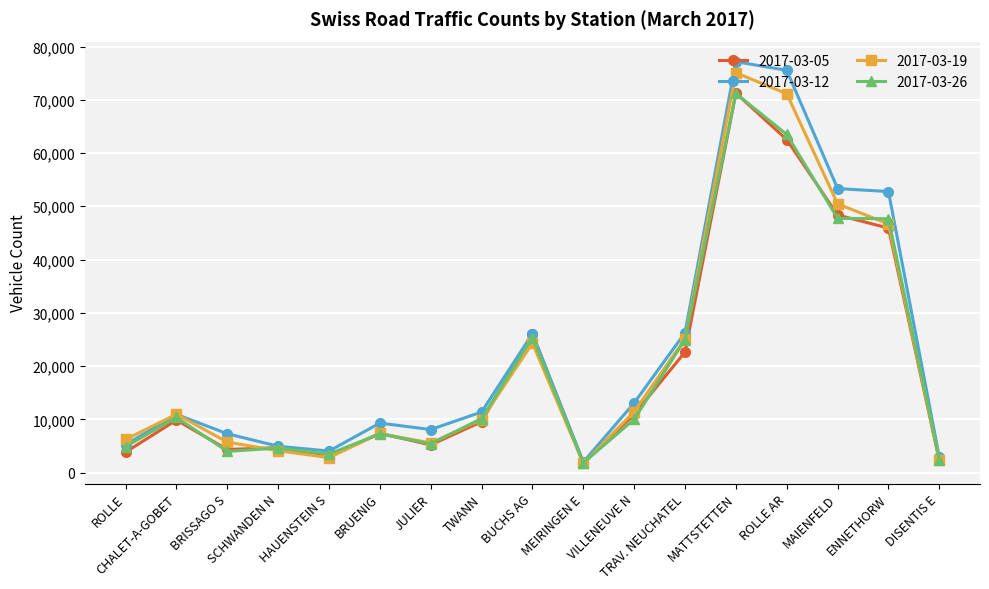

How many data points in 2017-03-12 are less than 10922?

8